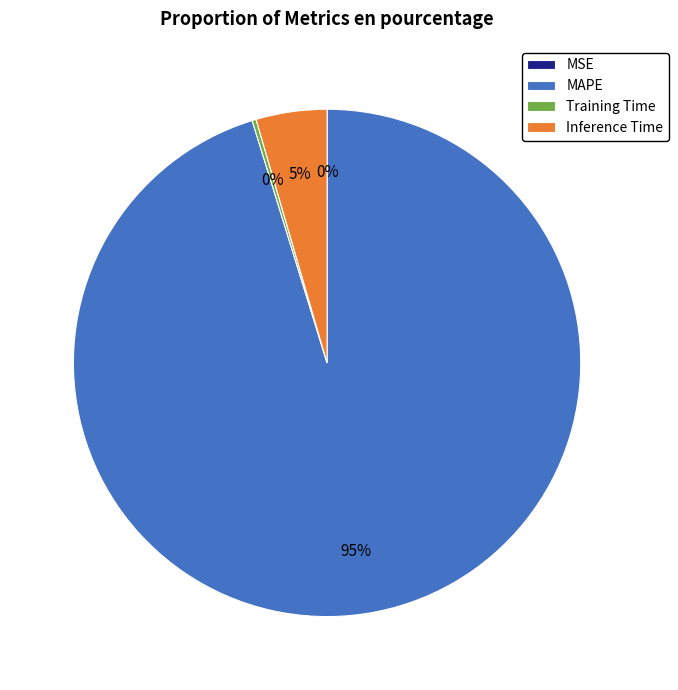

To the nearest percent, what is the difference between the largest and smallest slice percentages?

95%